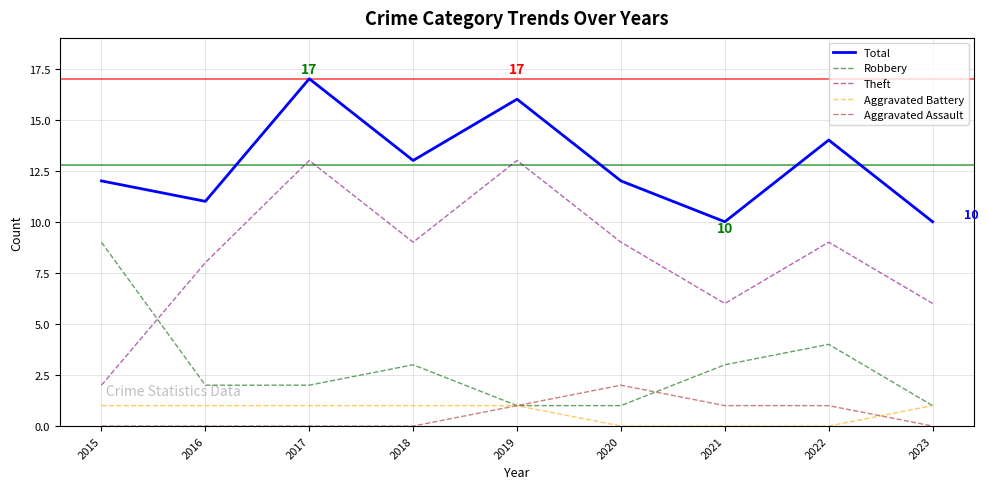

What is the greatest value displayed?

17